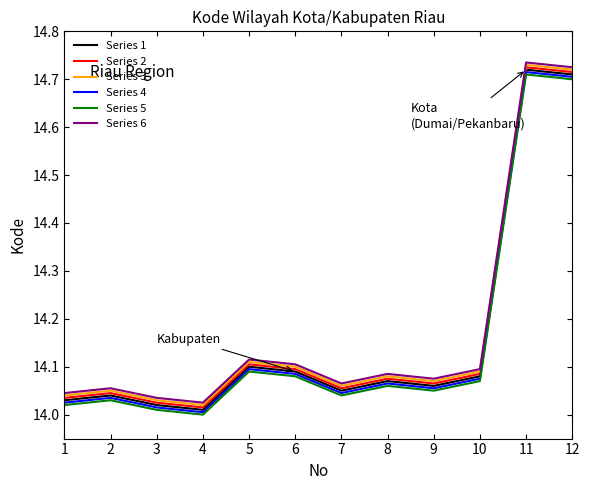

Which category has the highest value in the Series 4 series?

11